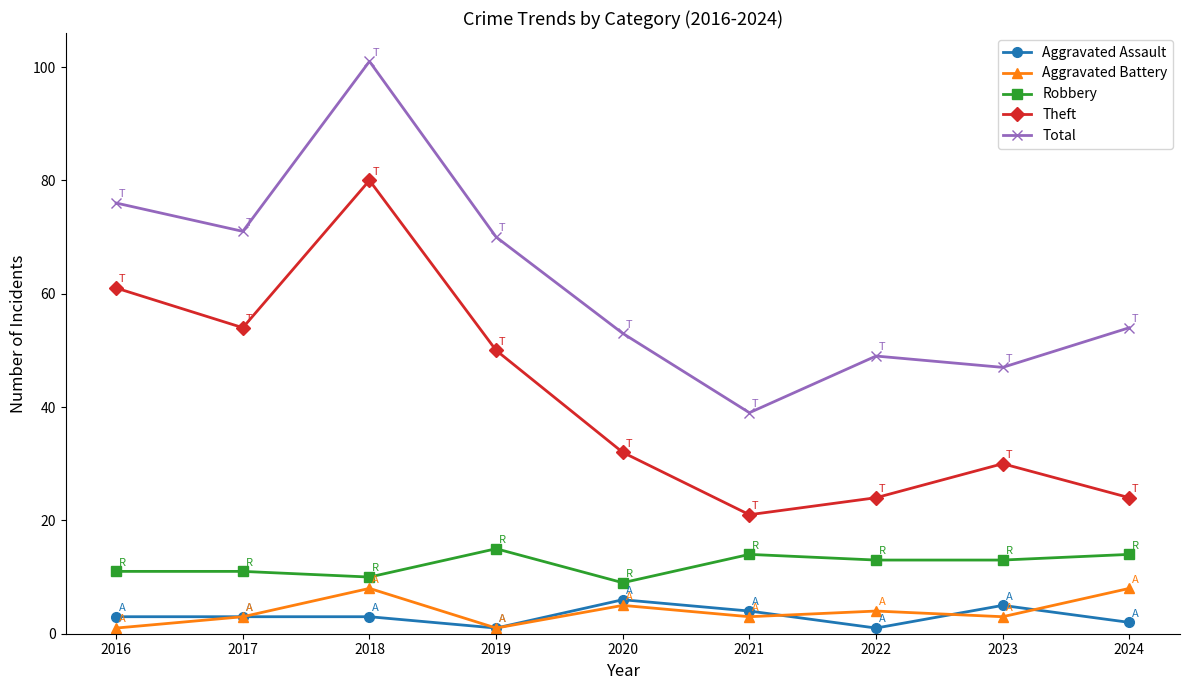

Where is the first local minimum for Total?

2017